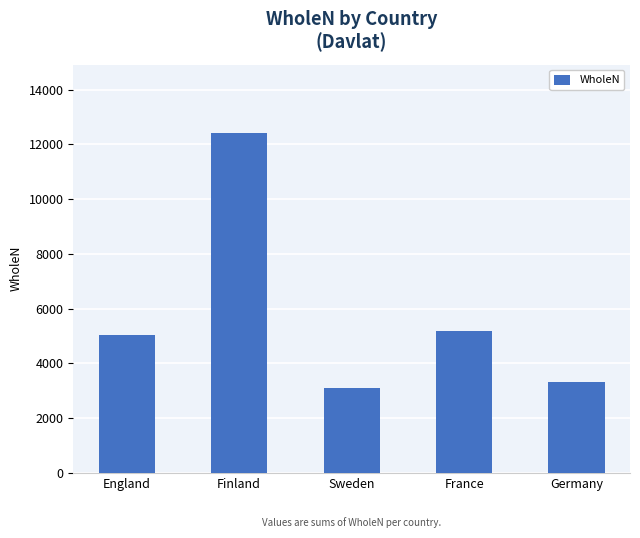

The value at Sweden is 1034. True or false?

False